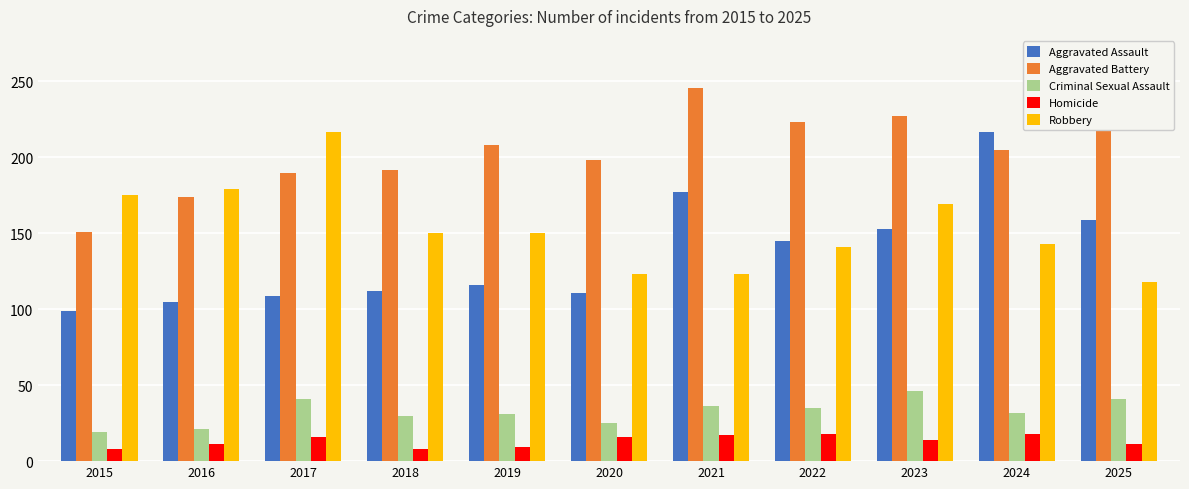

The value of Aggravated Battery at 2024 is 46. True or false?

False